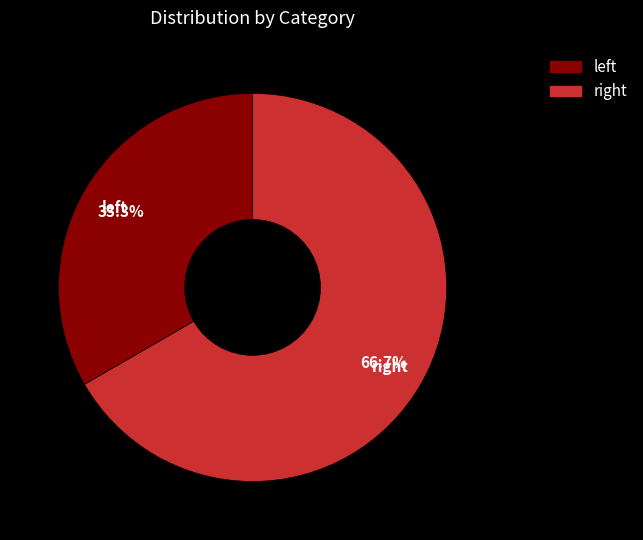

What is the smallest slice in the pie chart?

left